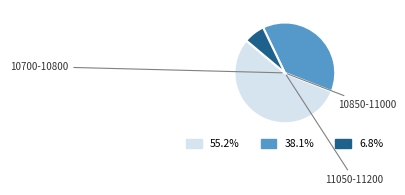

Does any single category account for the majority?

Yes